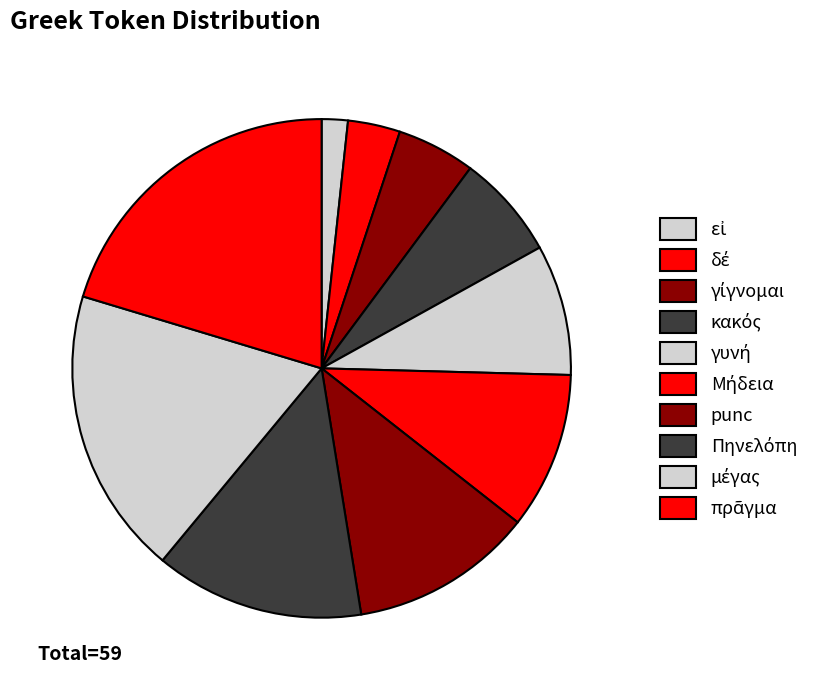

What percentage is NOT represented by γίγνομαι?

94.9%